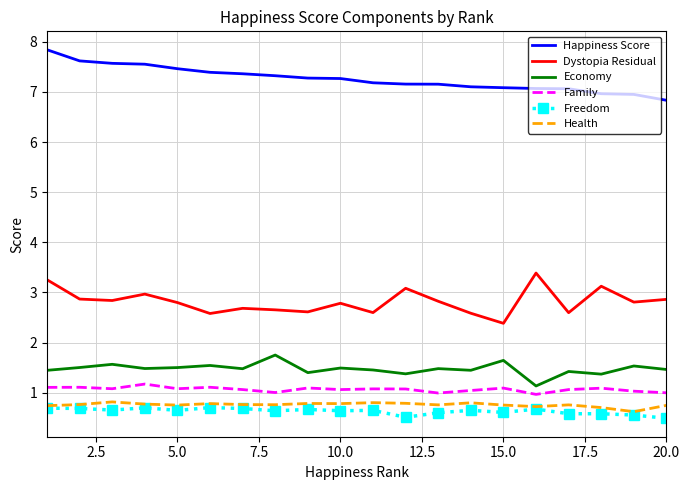

Which series has the largest total across all categories?

Happiness Score